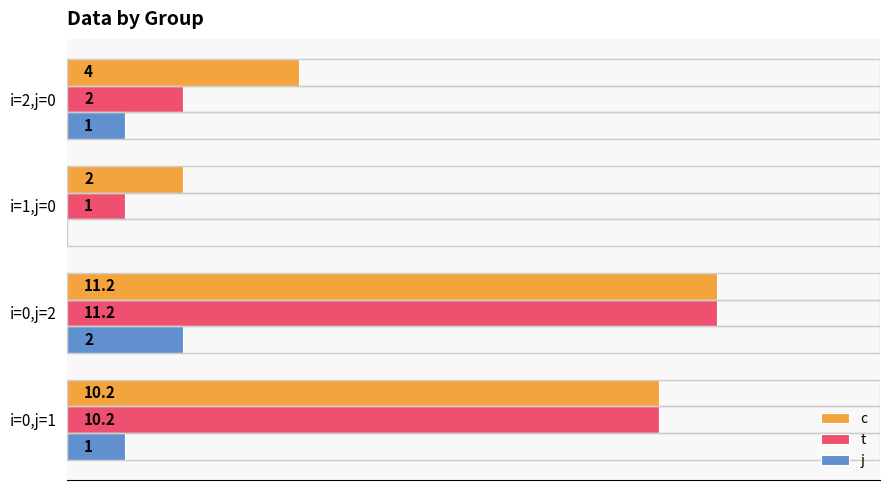

At which category is the sum across all series the highest?

i=0,j=2